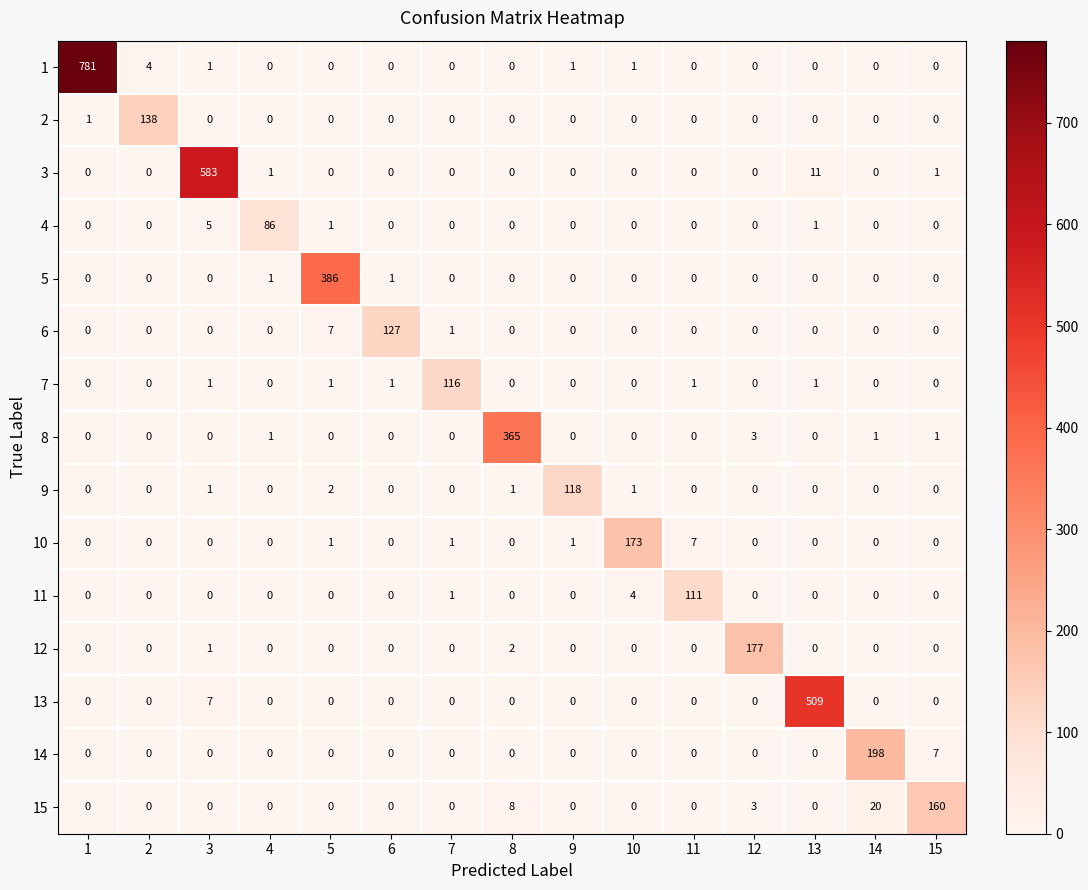

Which category has the highest value in the 7 series?

7